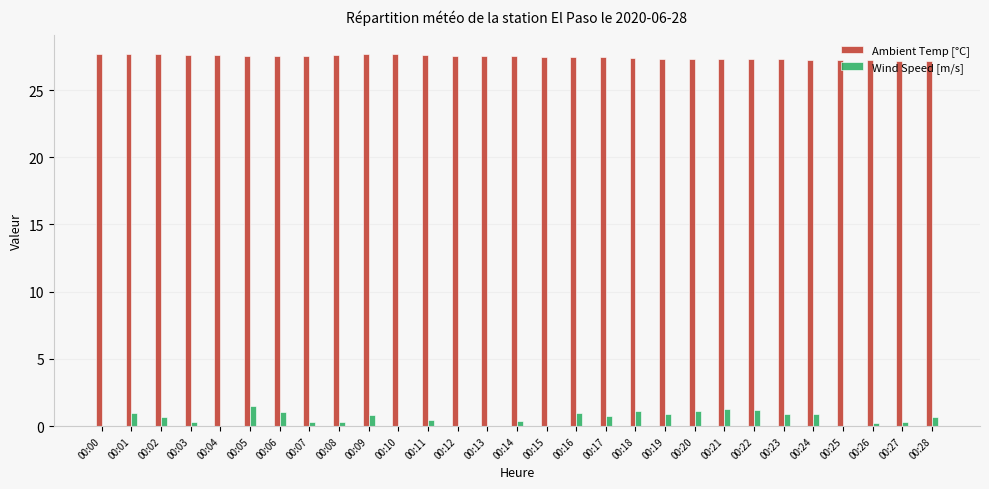

What is the sum of all Wind Speed [m/s] values?

17.3